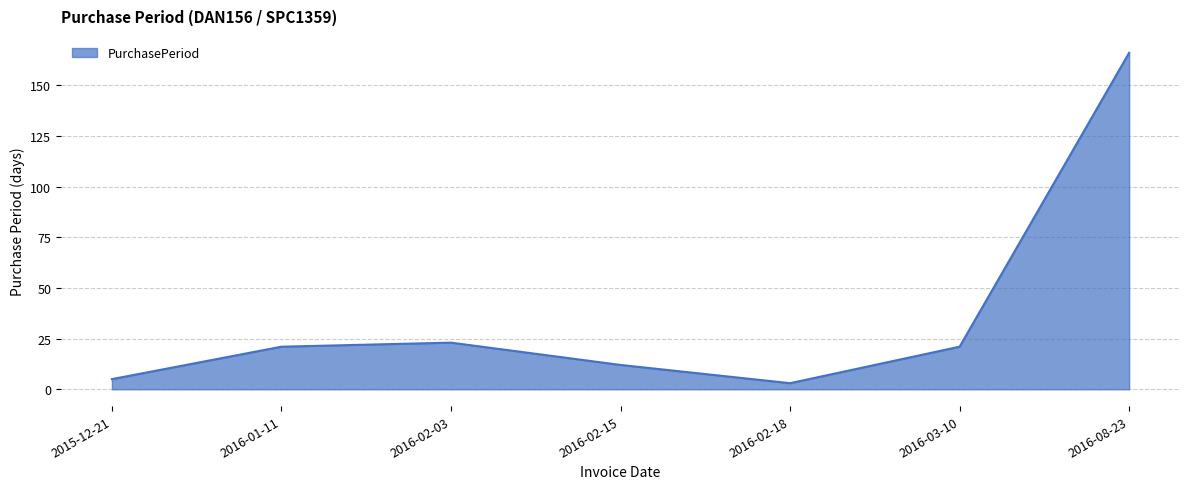

The value at 2016-08-23 is 166. True or false?

True